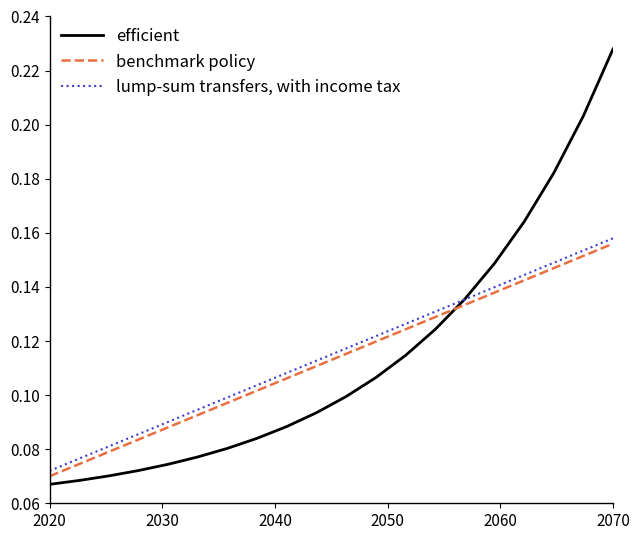

True or false: benchmark policy and lump-sum transfers, with income tax cross at least once.

False